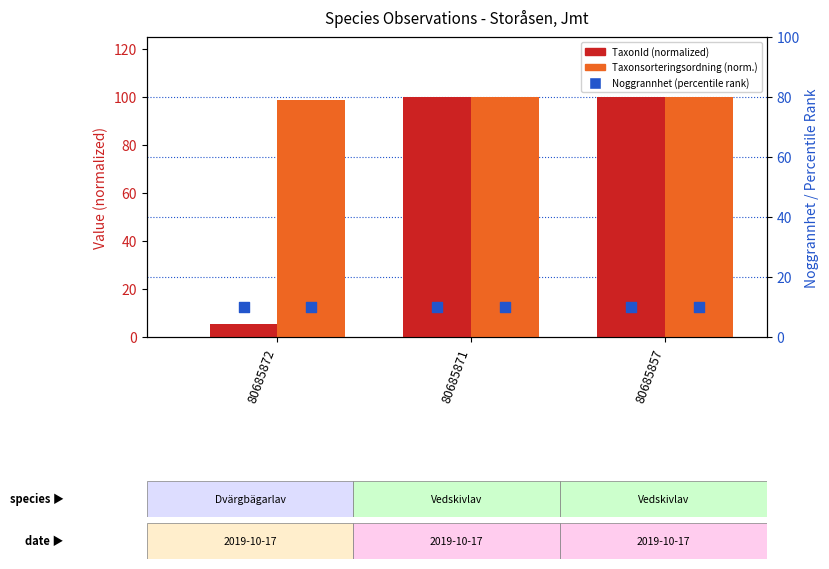

What is the total value across all series at 80685872?

114.3